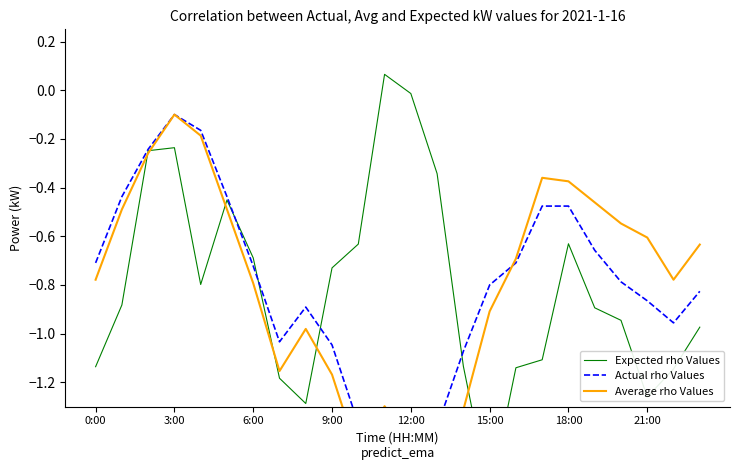

What is the highest value of the Expected rho Values series?

0.1